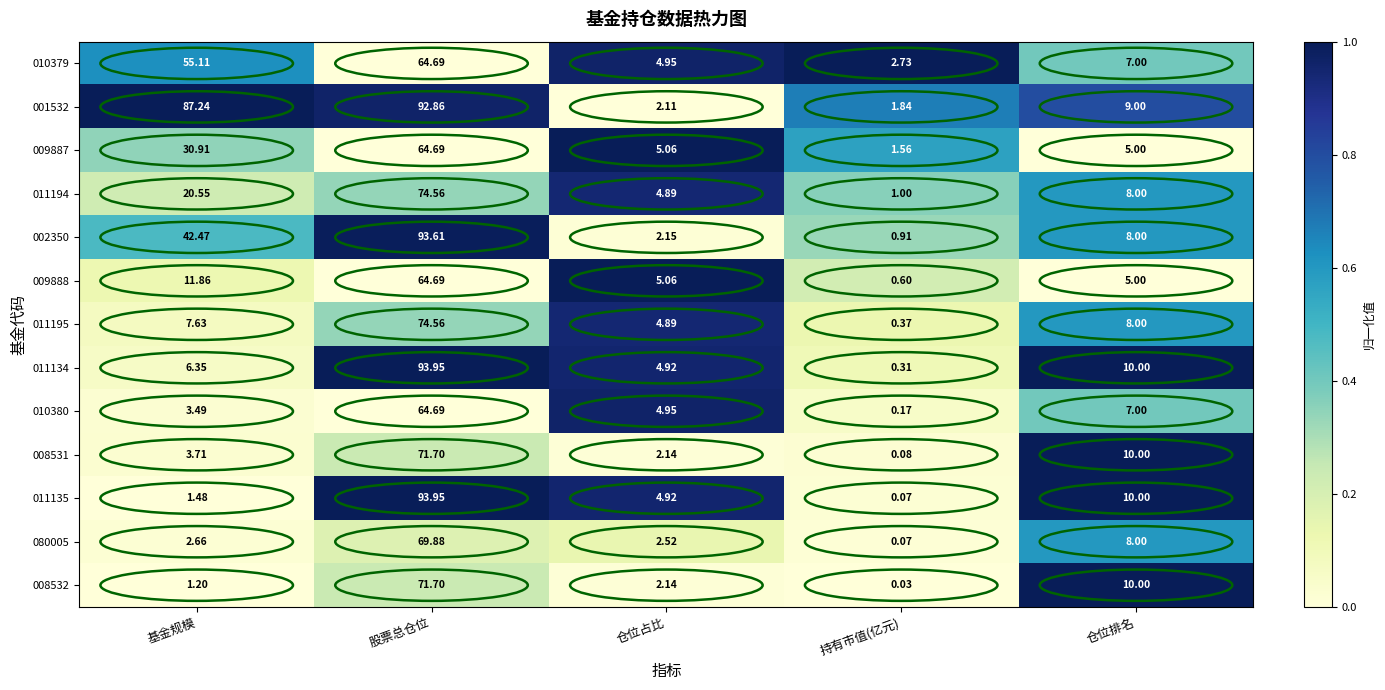

At which category is the sum across all series the highest?

股票总仓位